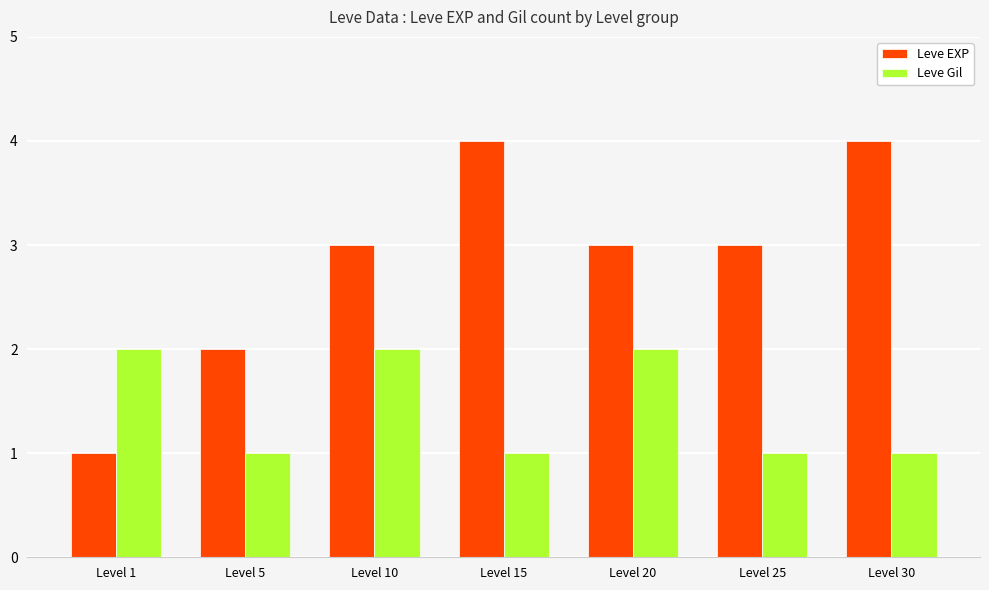

How many distinct data groups are displayed?

2